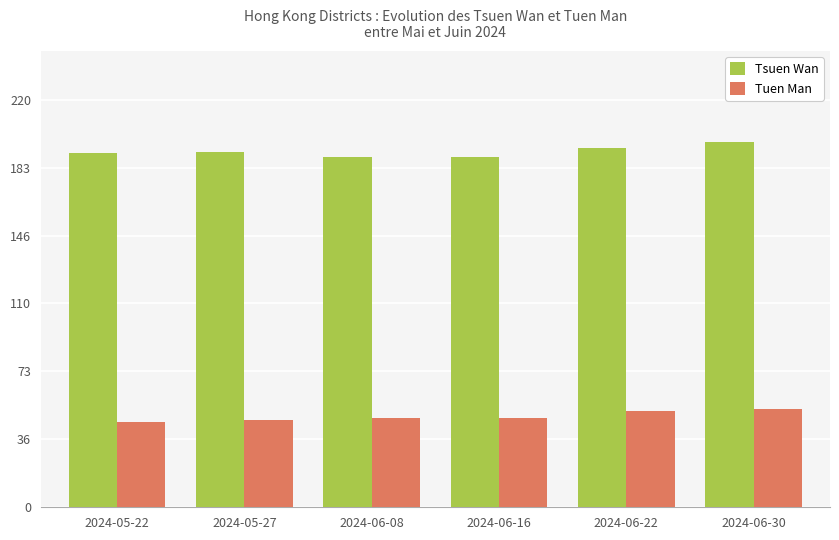

Reading left to right, what are all the values shown in this chart?

Tsuen Wan: 191	192	189	189	194	197
Tuen Man: 46	47	48	48	52	53